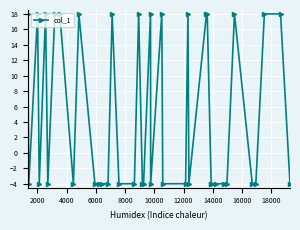

What is the greatest value displayed?

18.0